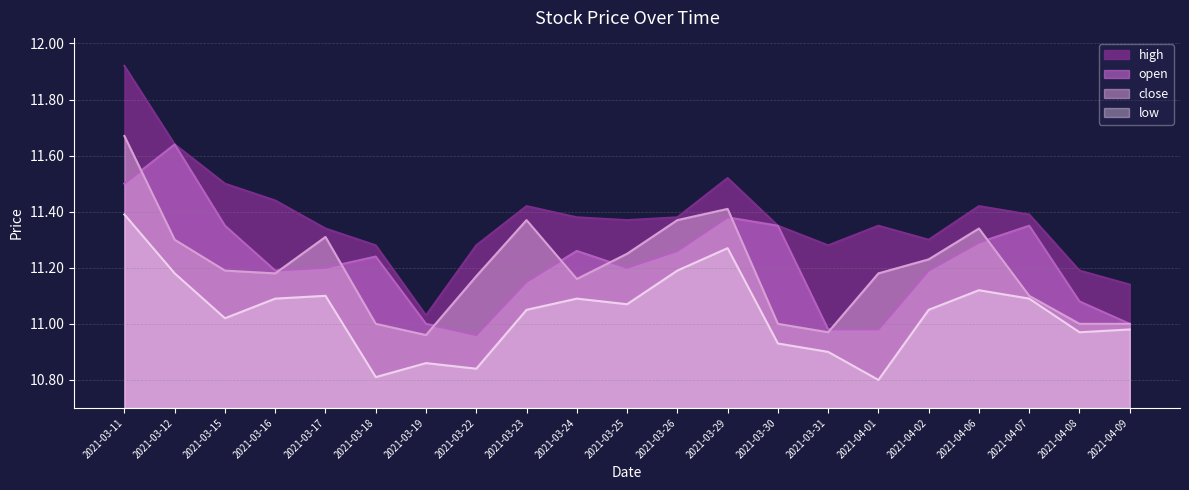

Does the chart display data point markers on the line(s)?

No